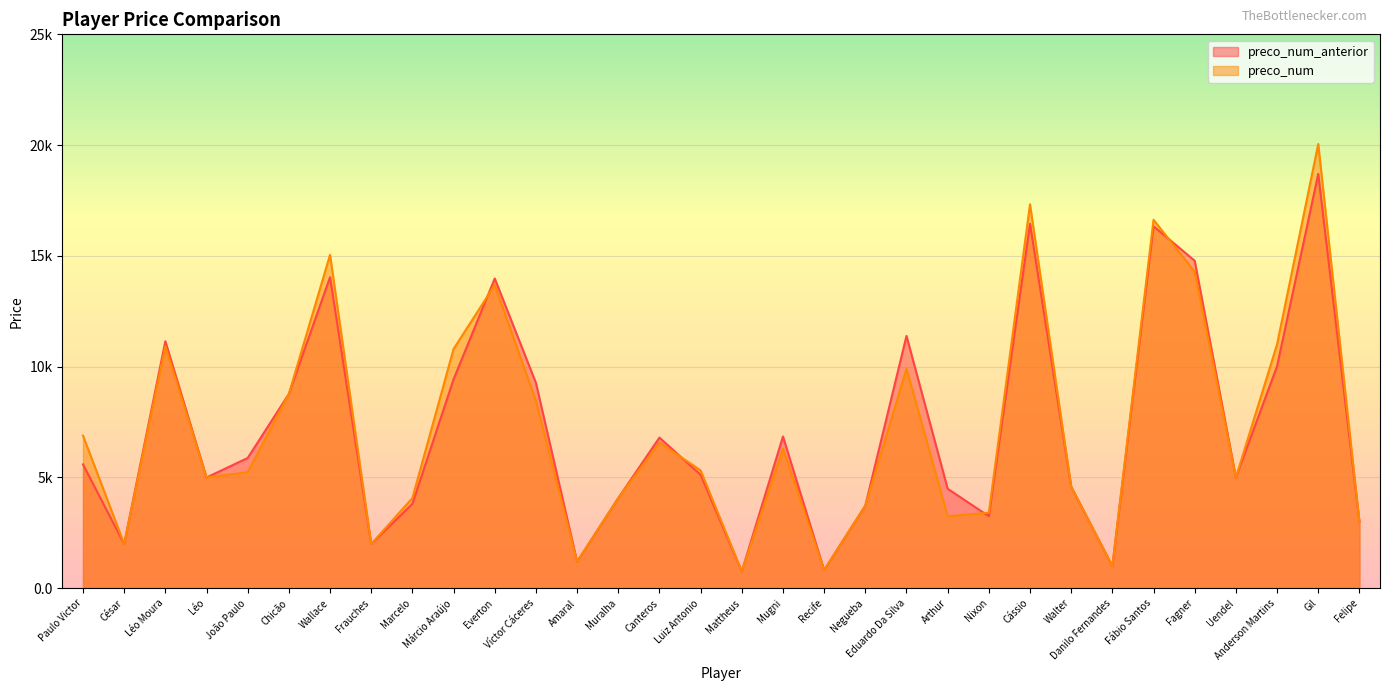

What are all the series names shown in the legend?

preco_num_anterior, preco_num